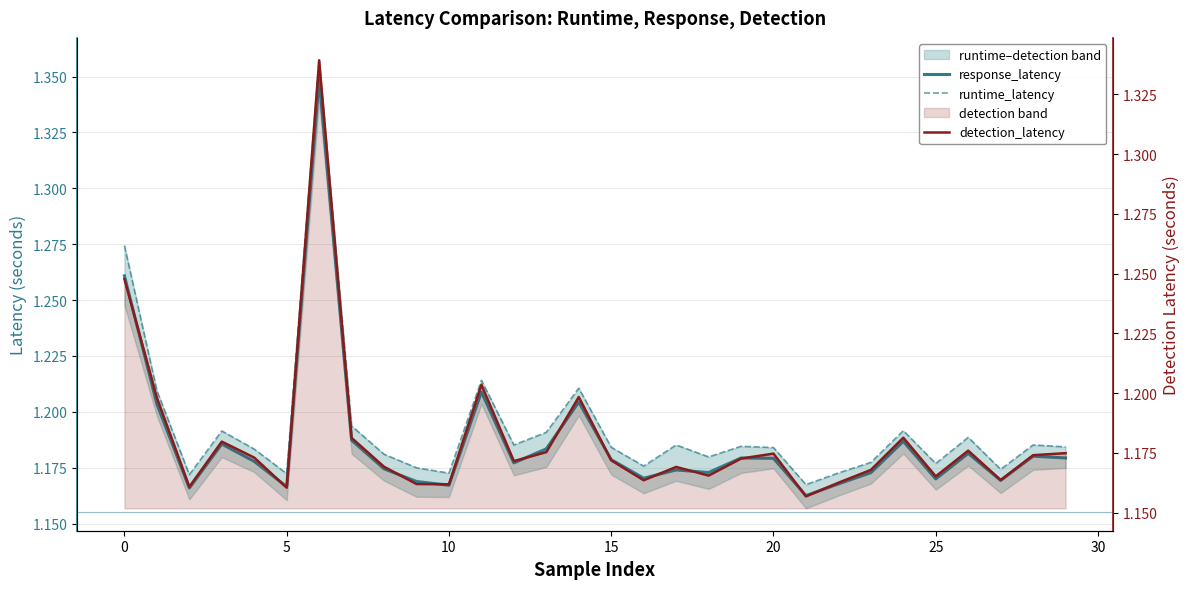

Between 11 and 5, which is larger?

11